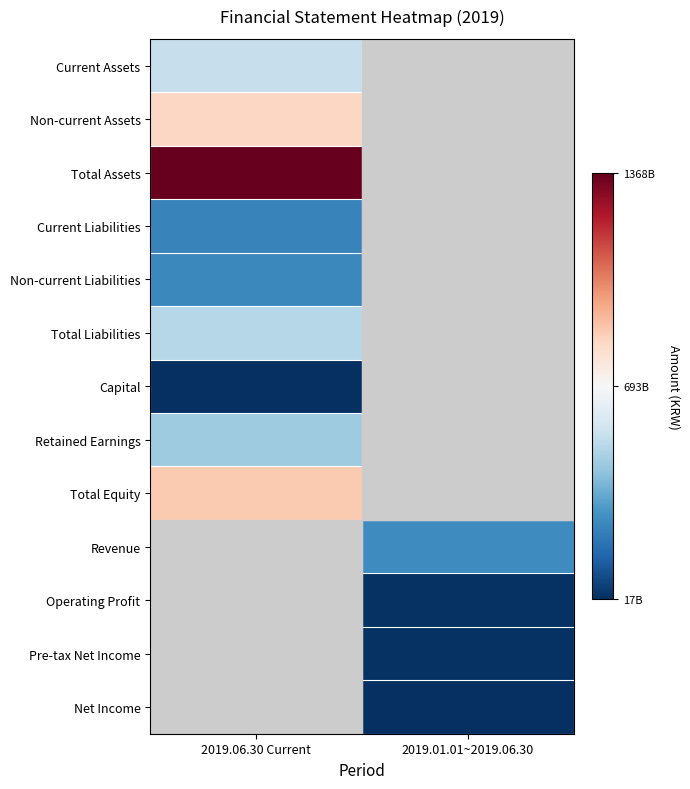

What is the highest value of the Total Equity series?

868139785962.0